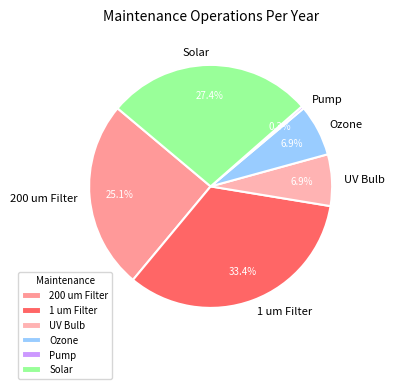

What is the smallest slice in the pie chart?

Pump